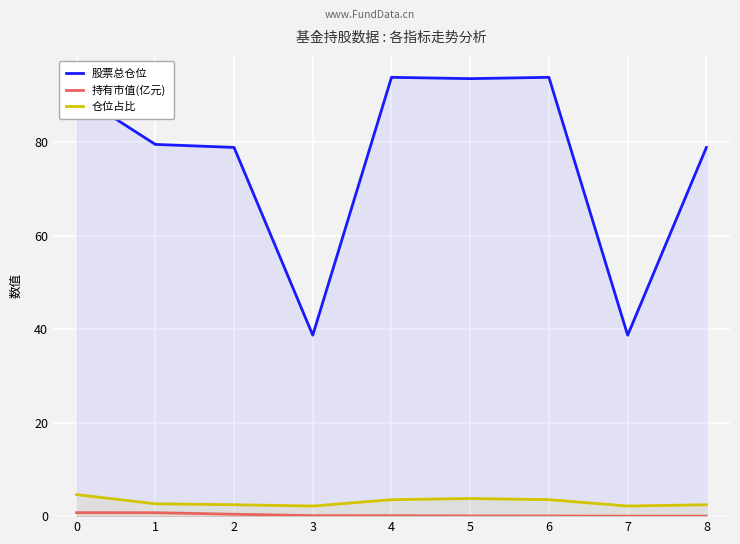

True or false: 仓位占比 and 股票总仓位 intersect in this chart.

False